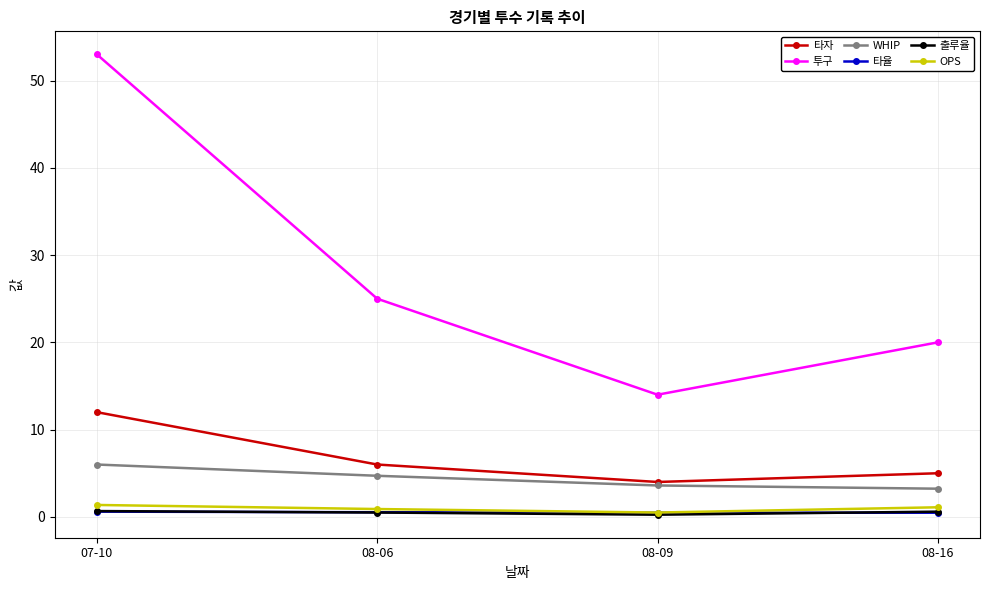

At which category is the sum across all series the highest?

07-10